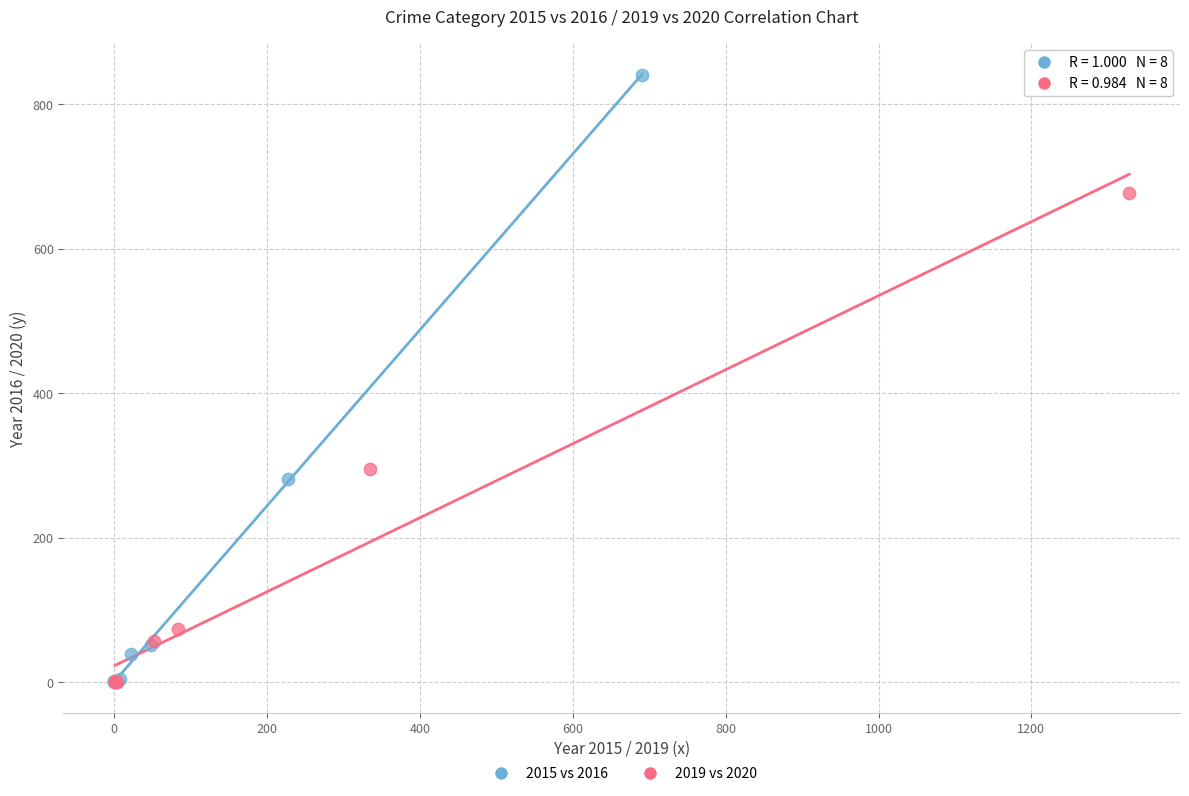

Which series contains the highest Y value?

2015 vs 2016